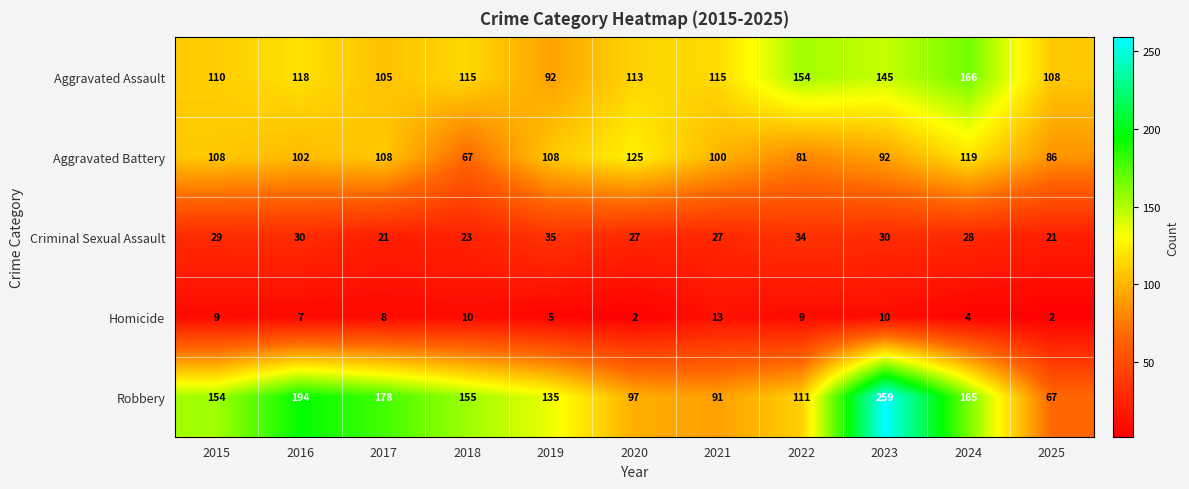

How many series are shown in this chart?

5